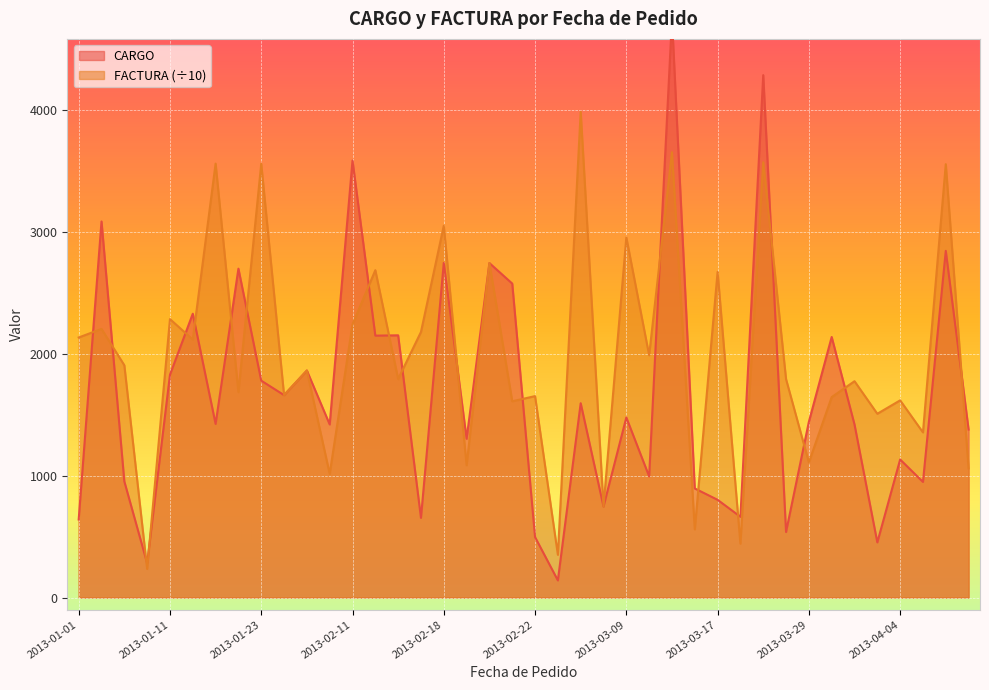

How many lines are shown in the chart?

2